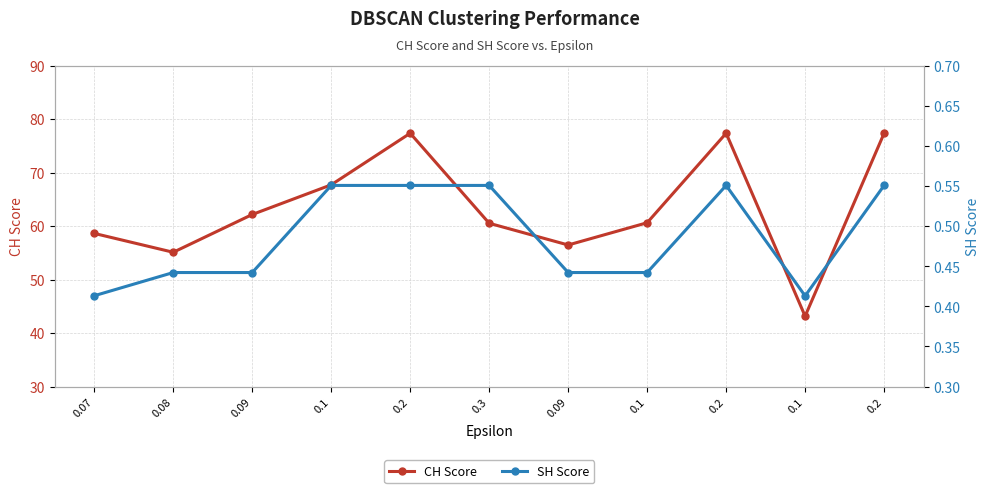

What is the label of the 10th point from the right?

0.08